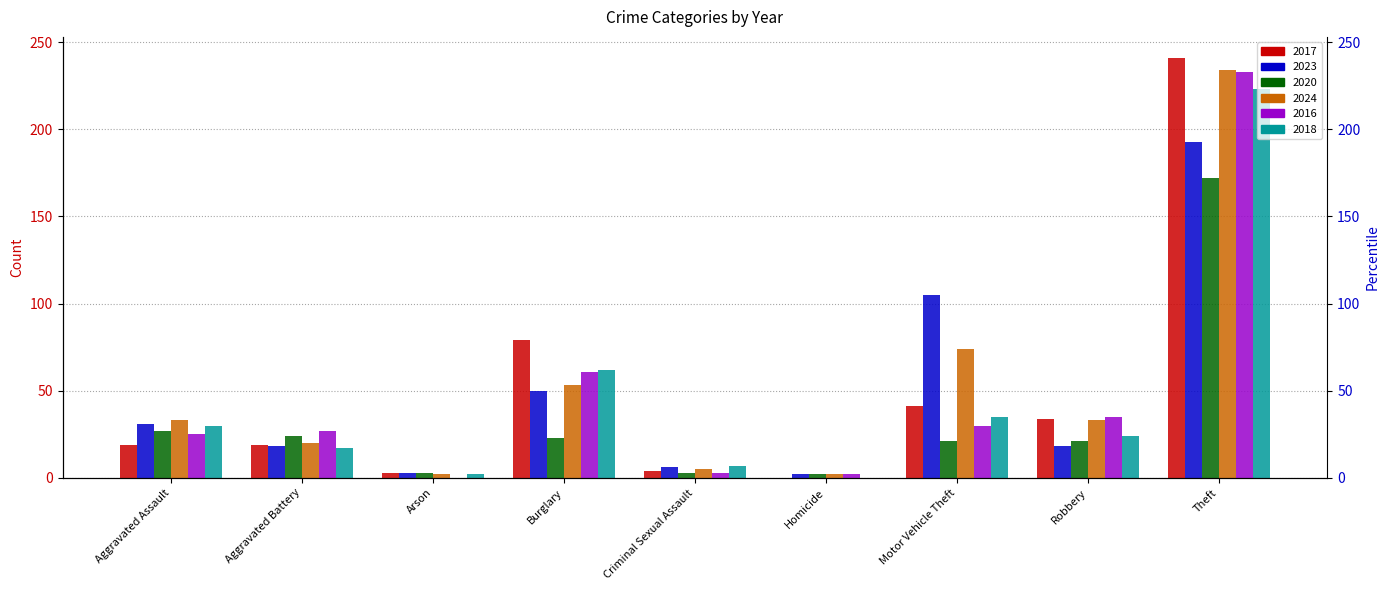

List the series in order of their peak value, lowest first.

2020, 2023, 2018, 2016, 2024, 2017